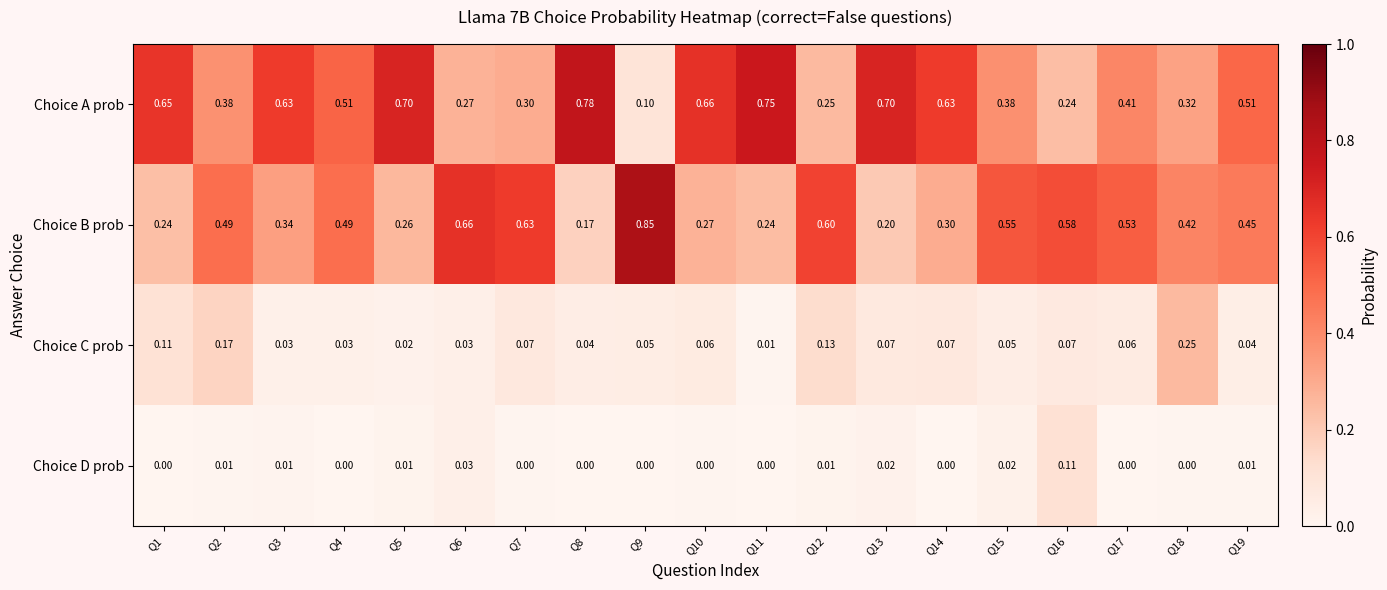

Is the value of Choice A prob at Q17 greater than the value of Choice B prob at Q2?

No